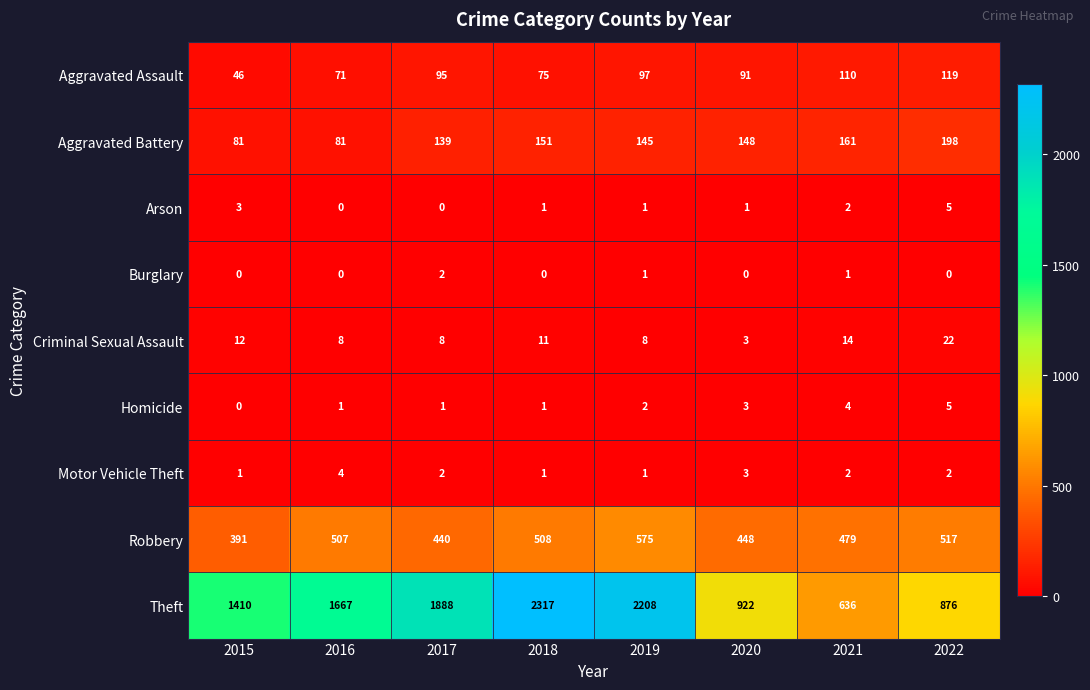

What is the difference between the maximum and second lowest values in the Aggravated Battery series?

117